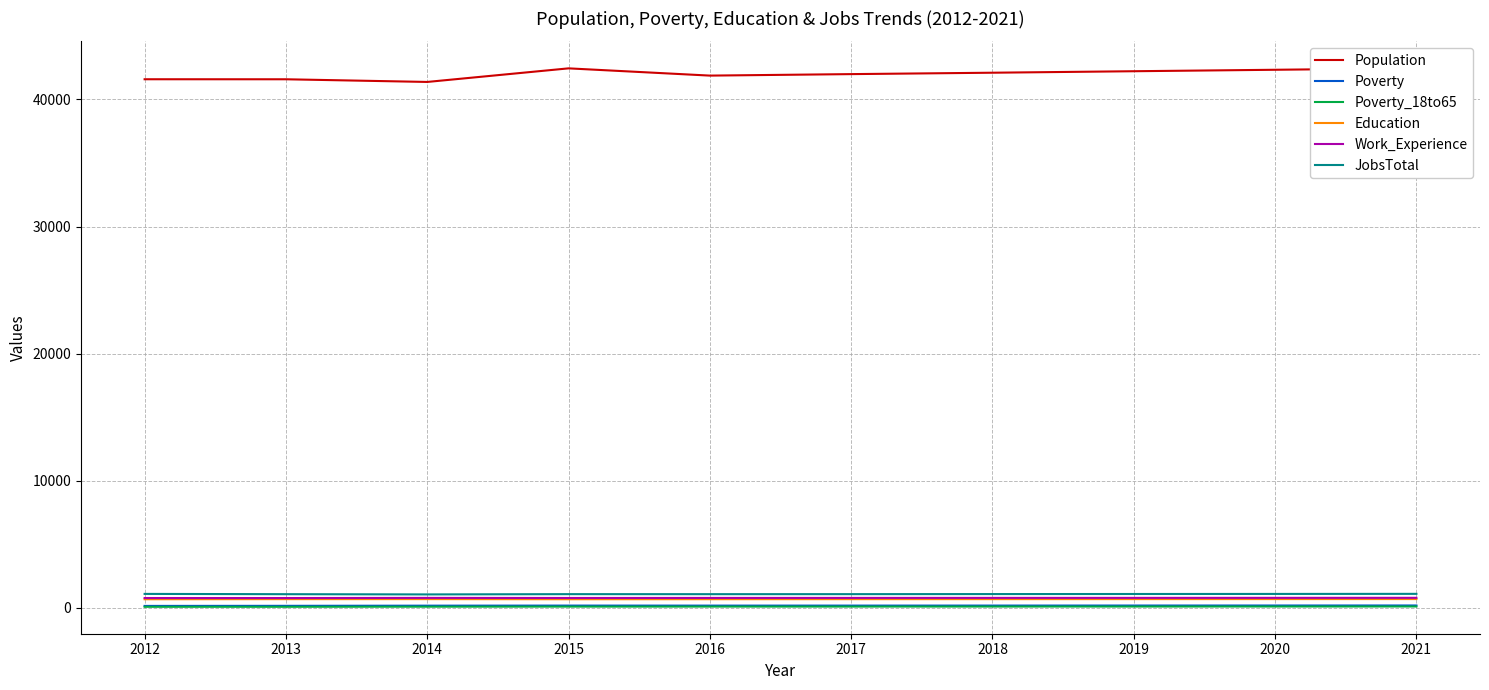

True or false: JobsTotal has more than 1 points higher than both neighbors.

False